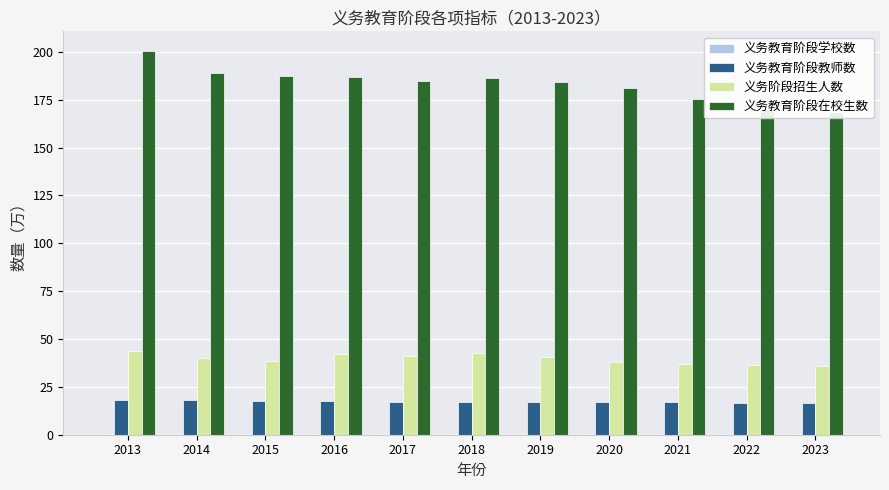

The value of 义务教育阶段教师数 at 2020 is 24.4. True or false?

False